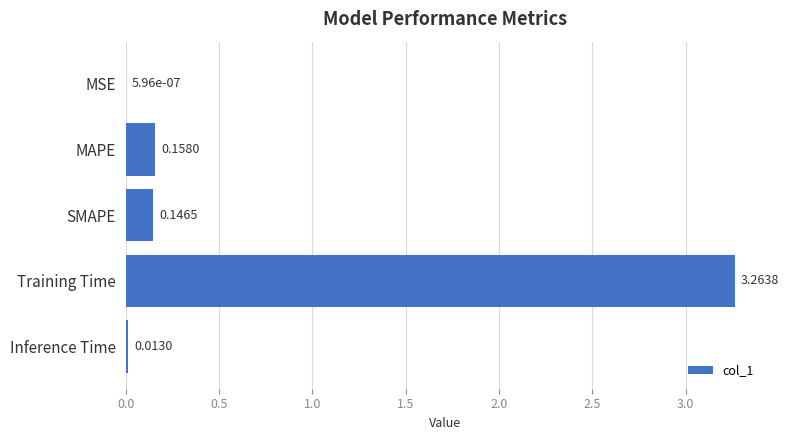

How many data points does each series have?

5